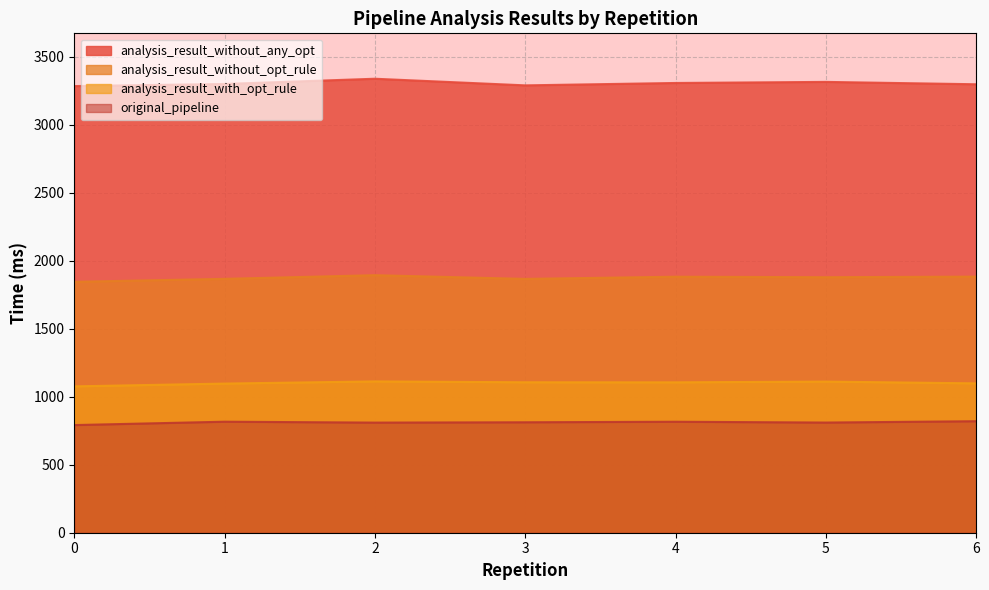

In original_pipeline, how many points are lower than both neighbors (excluding endpoints)?

2